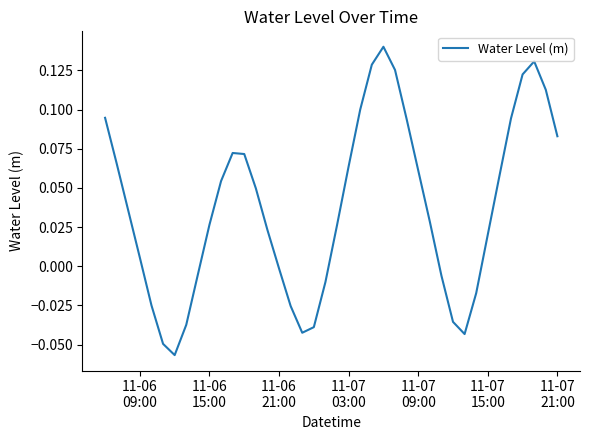

What is the minimum value shown in the chart?

-0.1